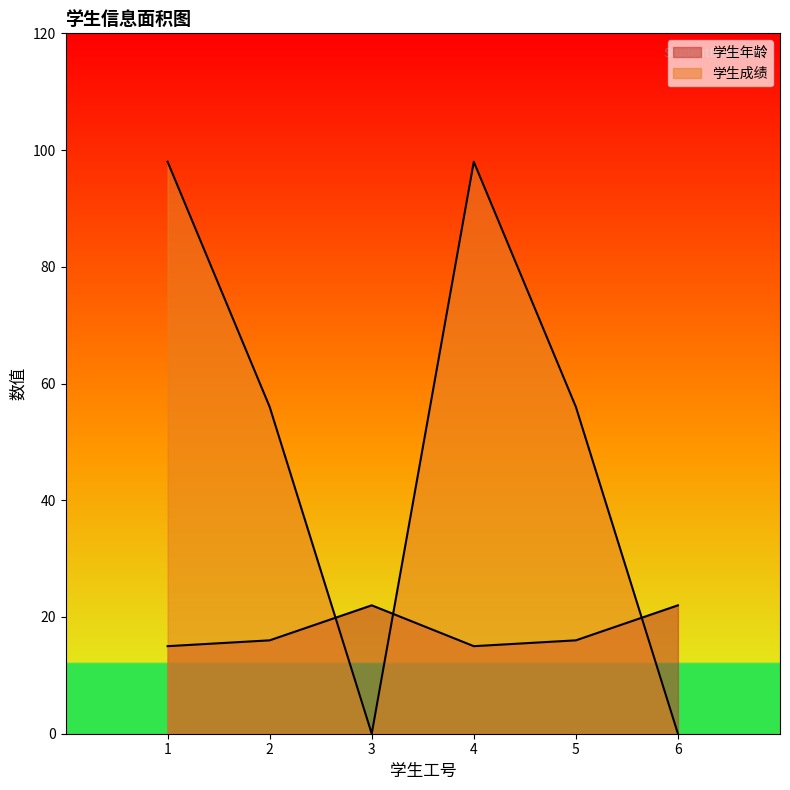

What is the lowest value of the 学生年龄 series?

15